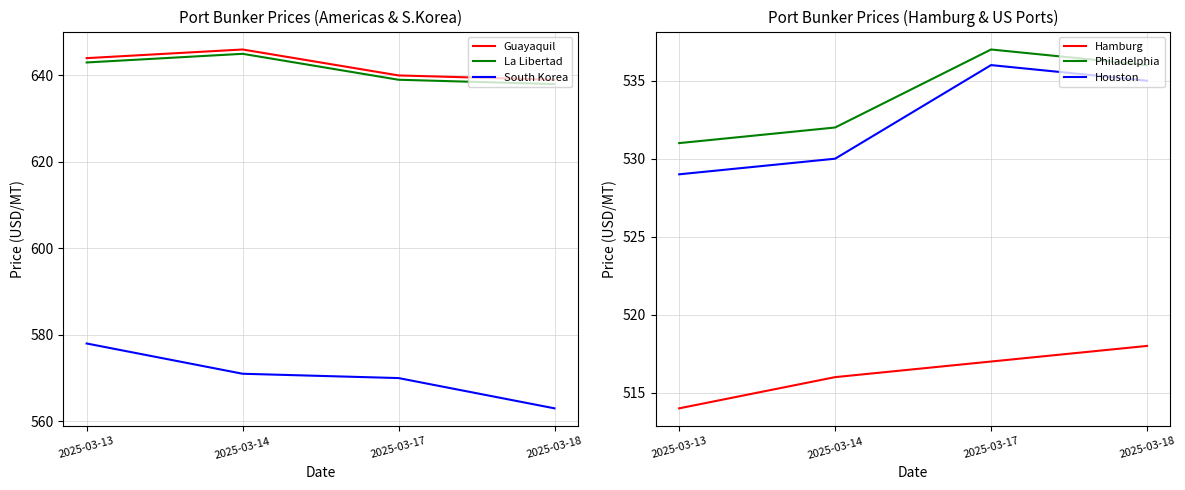

True or false: Guayaquil and Houston intersect in this chart.

False